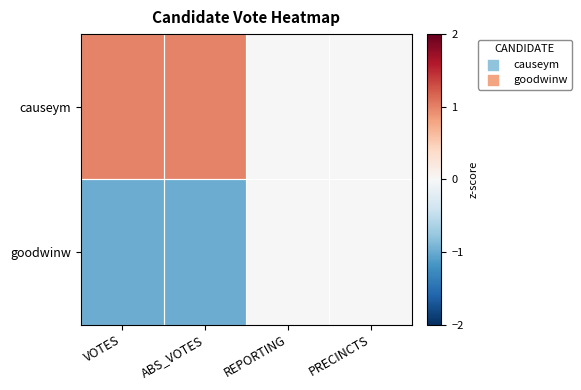

At how many categories does at least one series exceed 0?

2